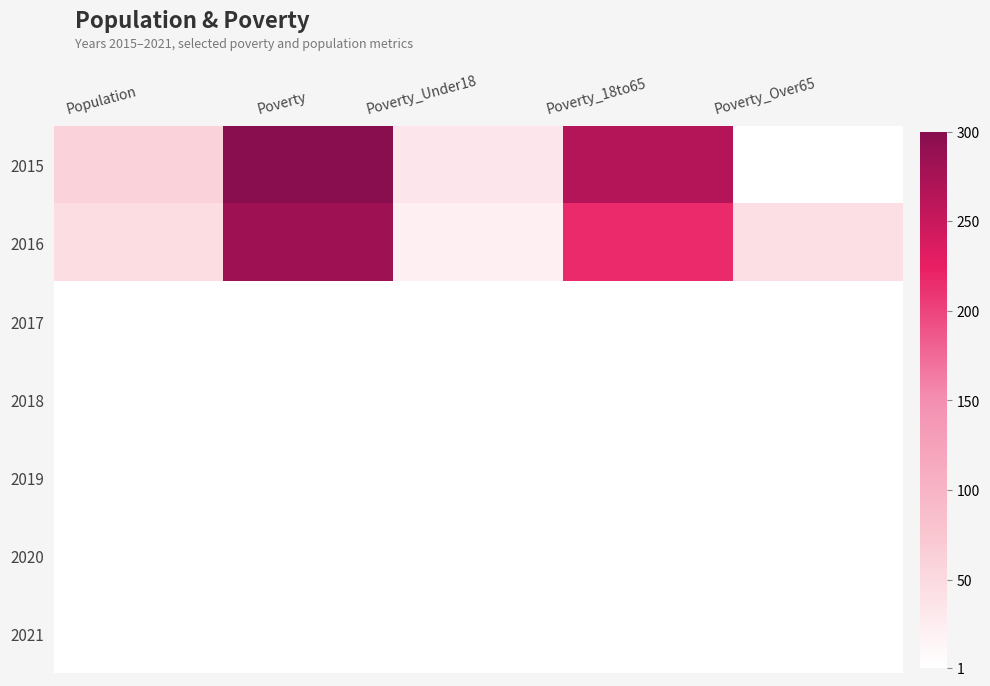

Rank the series at Poverty_Over65 from highest to lowest value.

2016, 2015, 2017, 2018, 2019, 2020, 2021